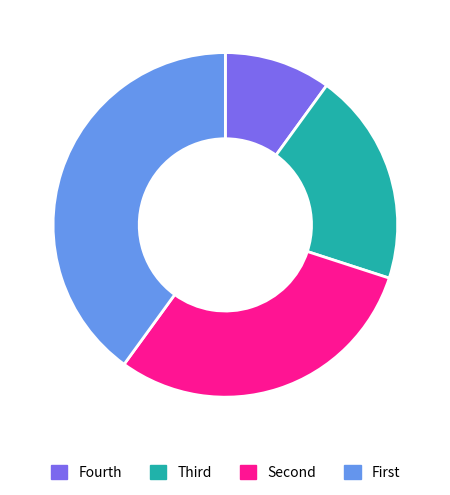

Is there any slice that represents more than half of the pie?

No